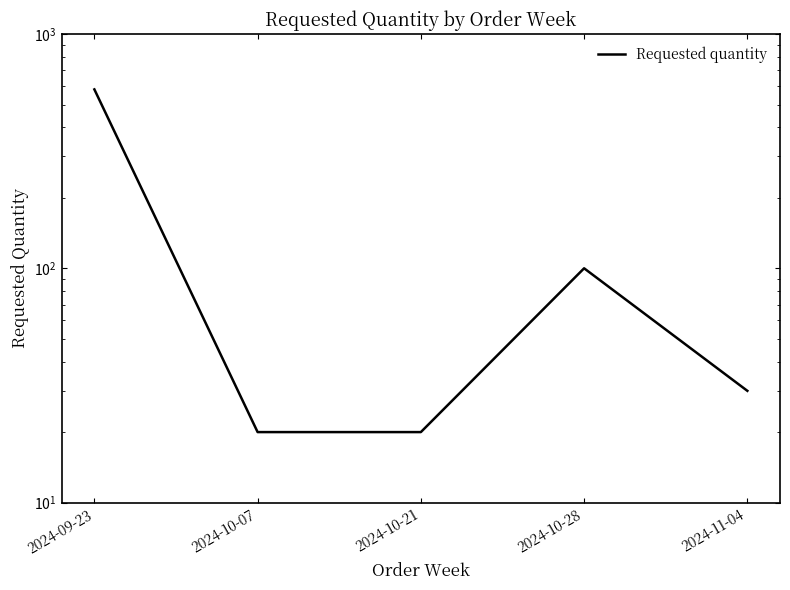

What is the value of the 3rd point from the left?

20